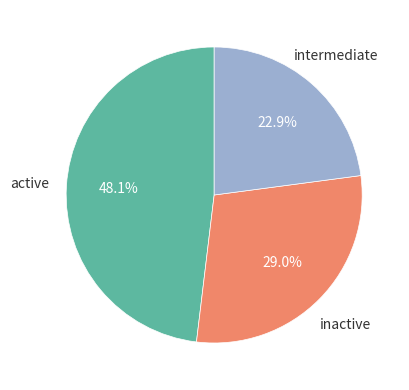

Is there any slice that represents more than half of the pie?

No